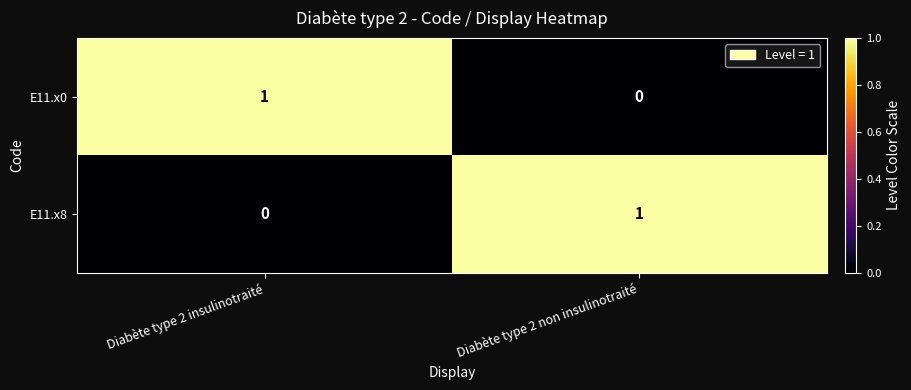

At which label is E11.x8 closest to 0?

Diabète type 2 insulinotraité